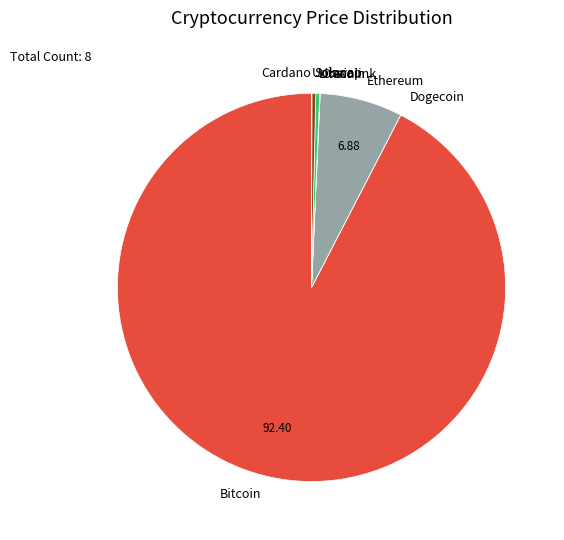

What is the largest slice in the pie chart?

Bitcoin